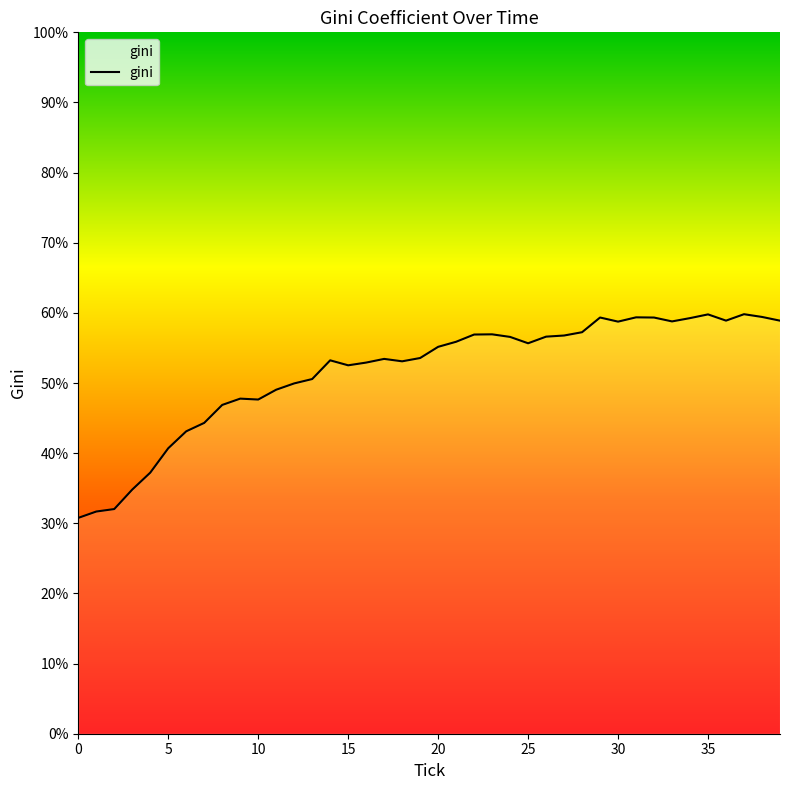

What is the difference between the maximum and minimum values?

29.0